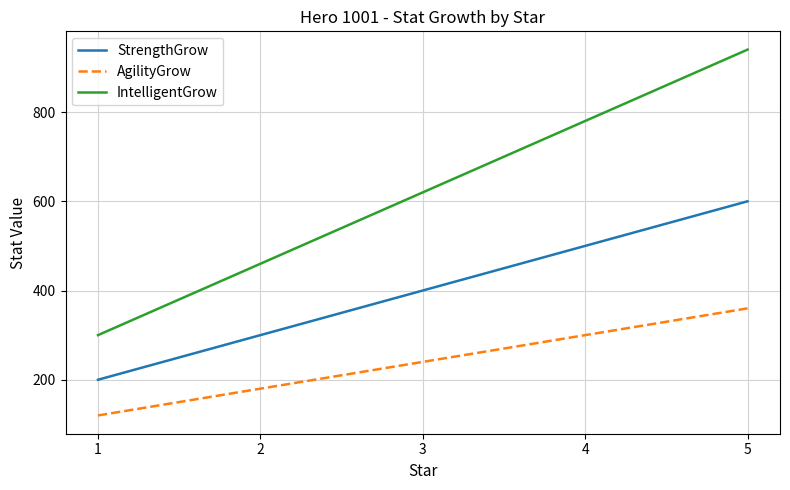

How many lines are shown in the chart?

3